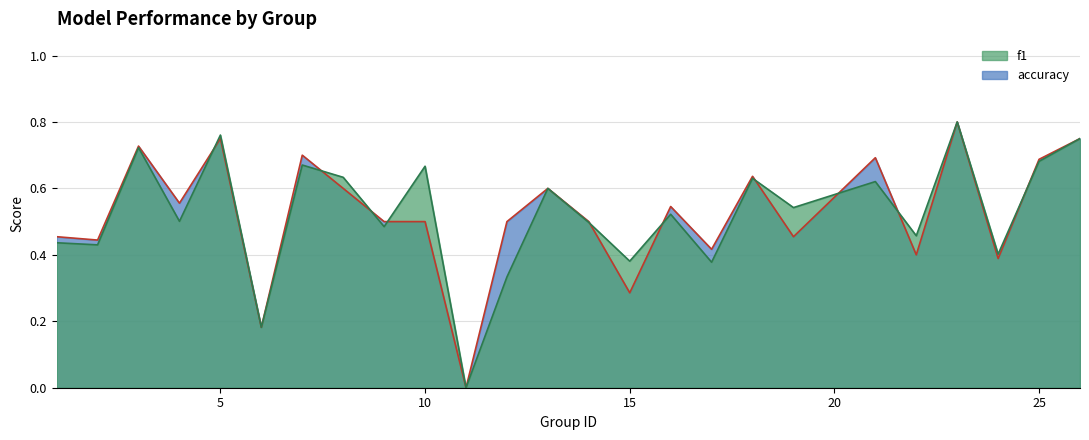

Reading left to right, transcribe all the data shown in this chart.

f1: 0.4	0.4	0.7	0.5	0.8	0.2	0.7	0.6	0.5	0.7	0.0	0.3	0.6	0.5	0.4	0.5	0.4	0.6	0.5	0.6	0.5	0.8	0.4	0.7	0.8
accuracy: 0.5	0.4	0.7	0.6	0.8	0.2	0.7	0.6	0.5	0.5	0.0	0.5	0.6	0.5	0.3	0.5	0.4	0.6	0.5	0.7	0.4	0.8	0.4	0.7	0.8